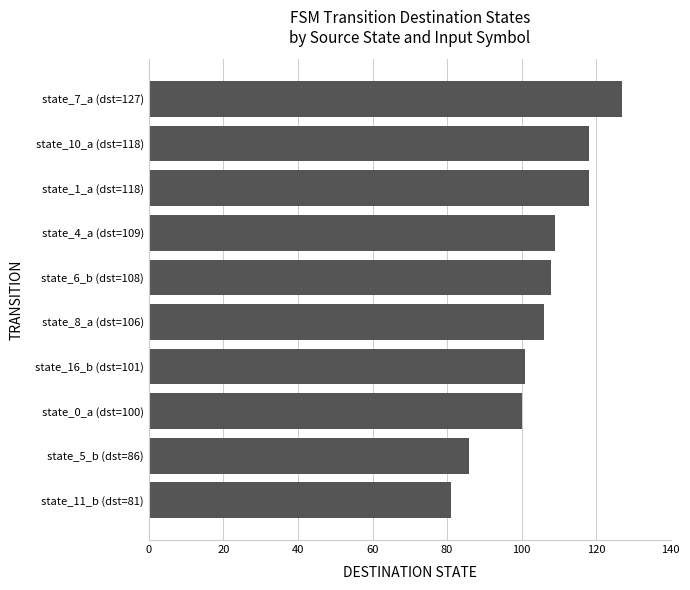

What is the minimum value shown in the chart?

81